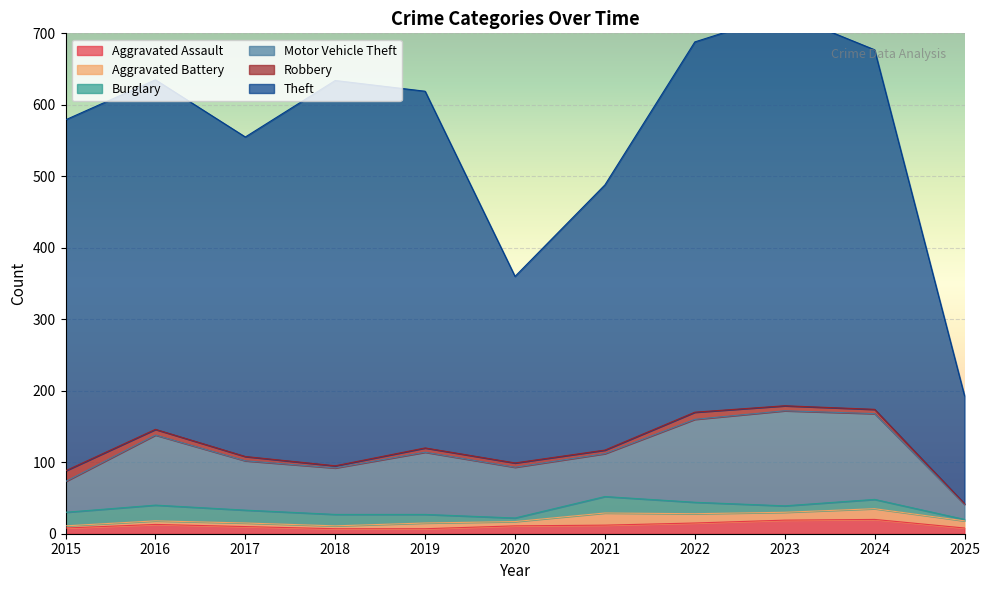

True or false: Aggravated Battery has a value of 5 at 2017.

True